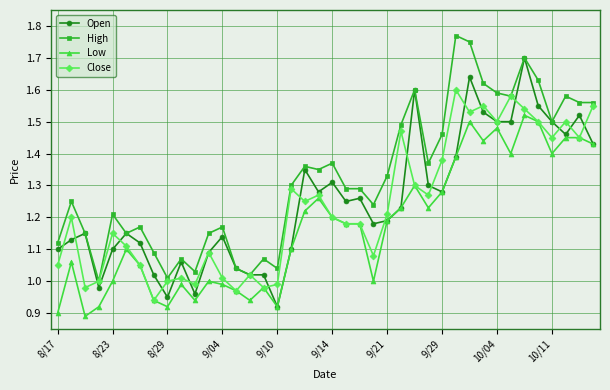

Does the chart display data point markers on the line(s)?

Yes